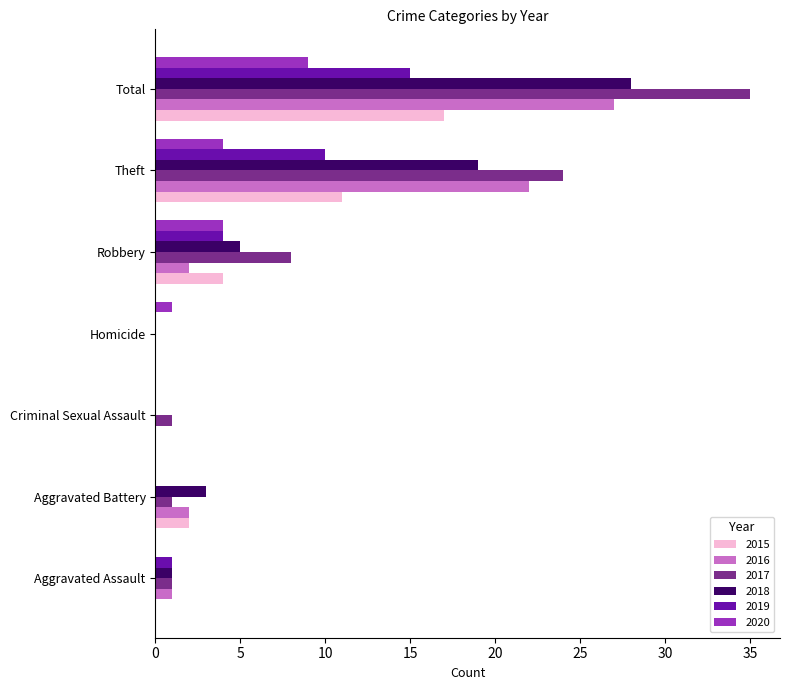

Is it true that 2020 equals 4 at Robbery?

True